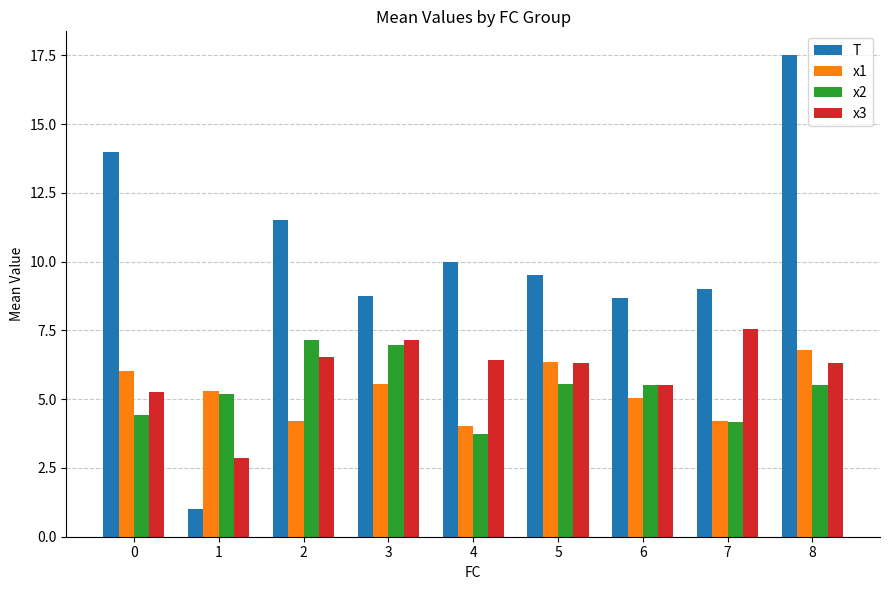

At which label is x1 closest to 5?

6